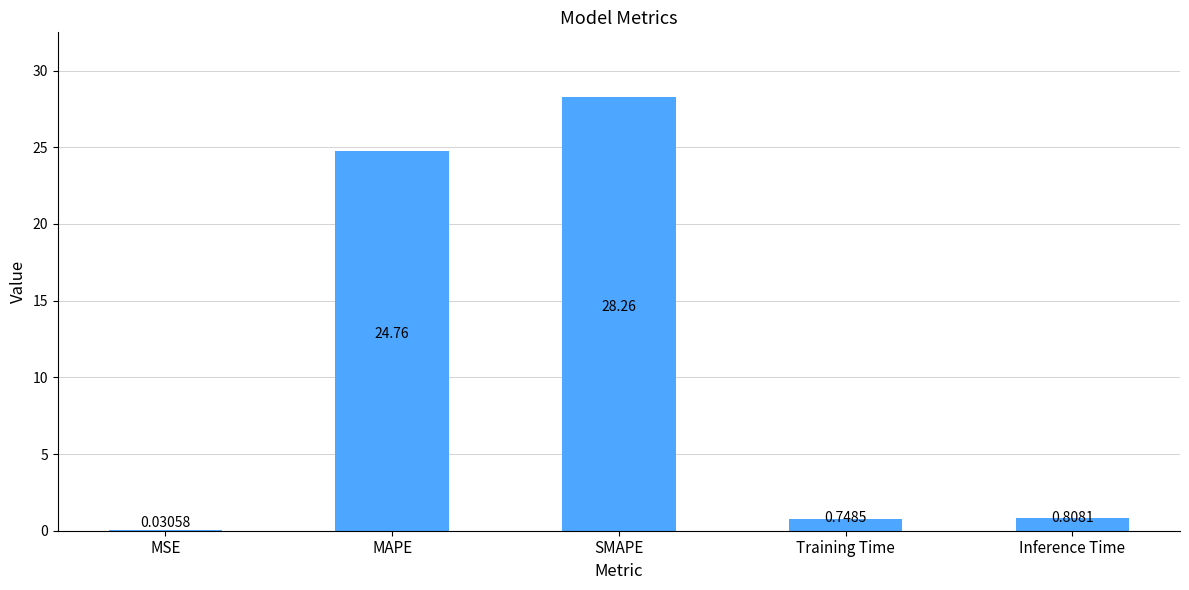

At which label is the value closest to 14?

MAPE